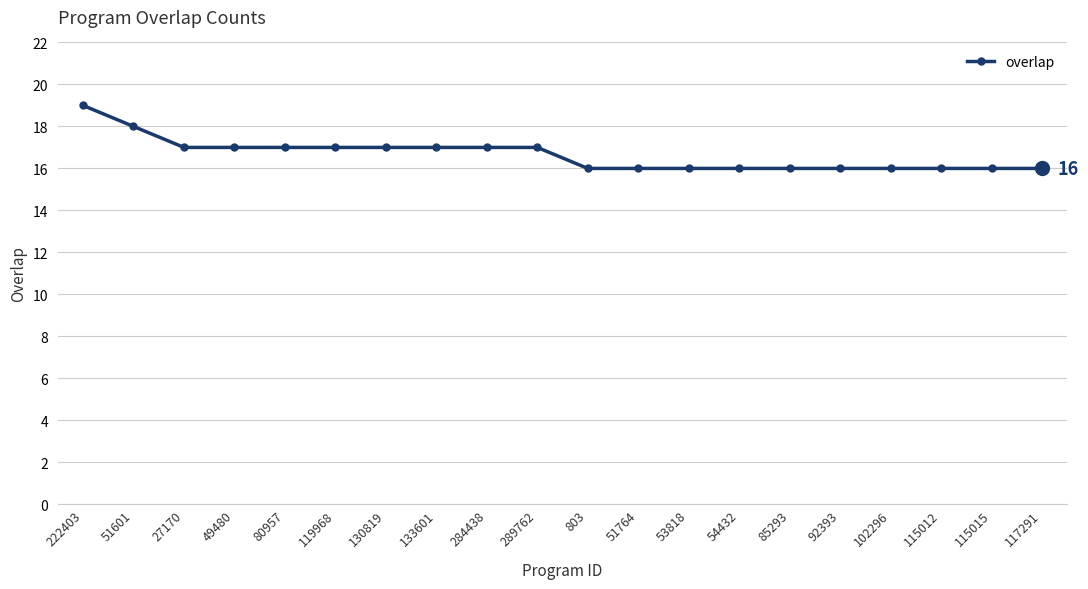

Which has a higher value, 51601 or 85293?

51601